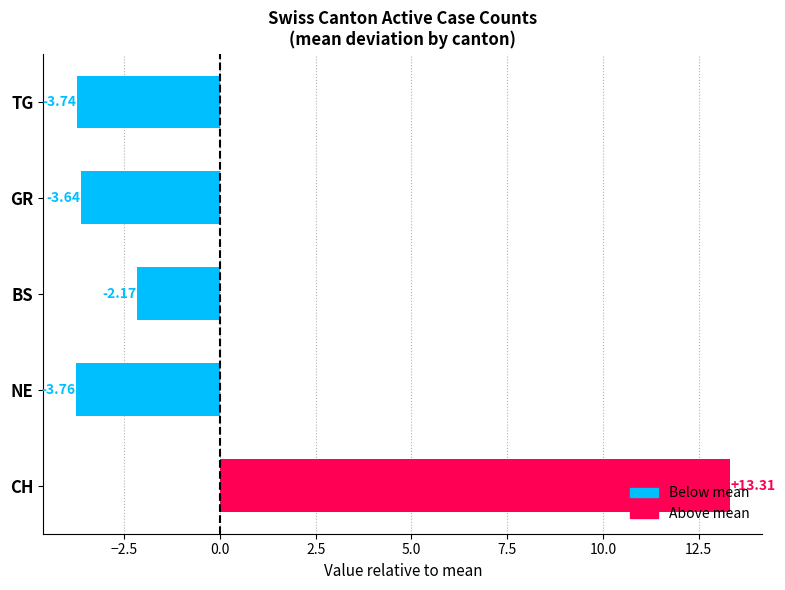

What is the change in value from NE to GR?

+0.1